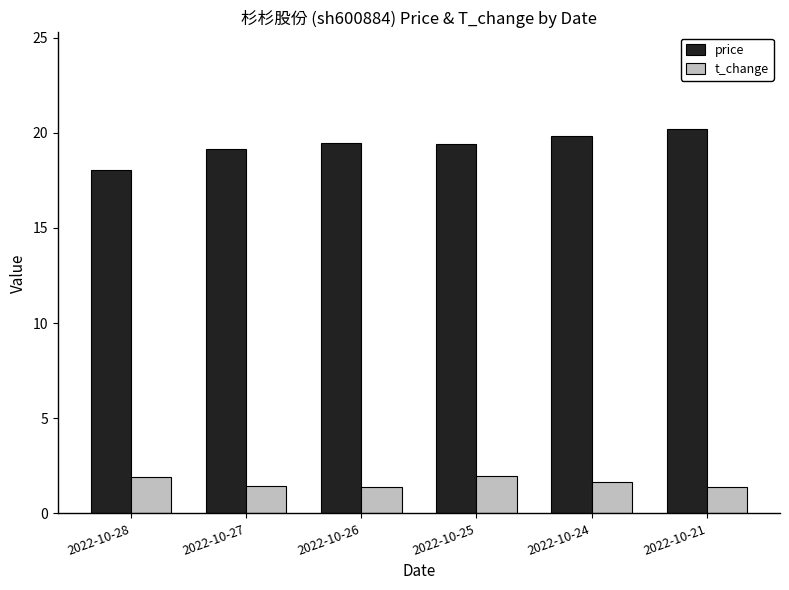

What are all the series names shown in the legend?

price, t_change